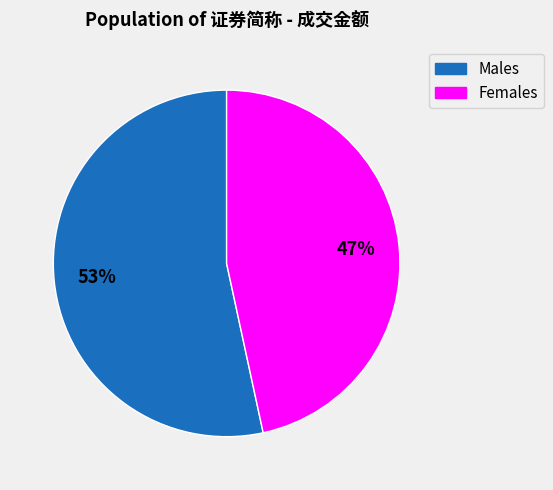

How many segments does this pie chart have?

2